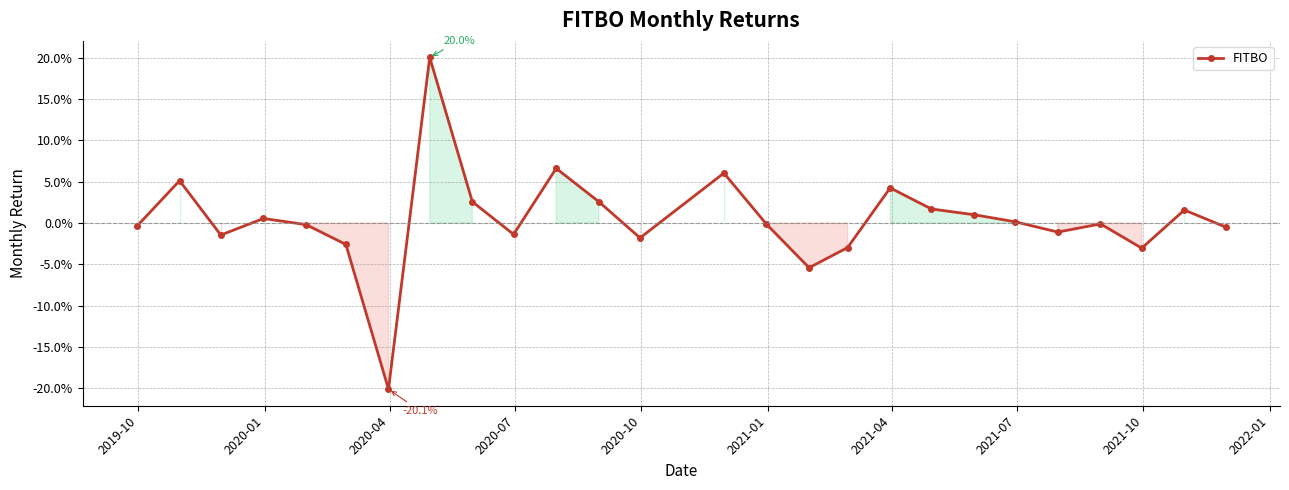

Does the chart have visible grid lines?

Yes